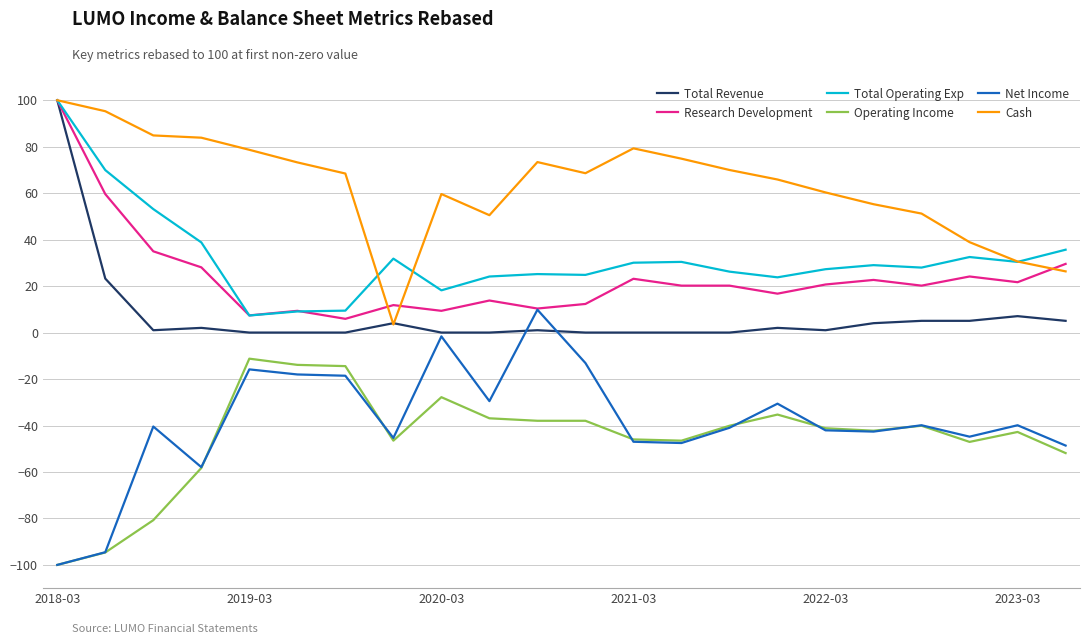

Does the chart display data point markers on the line(s)?

No